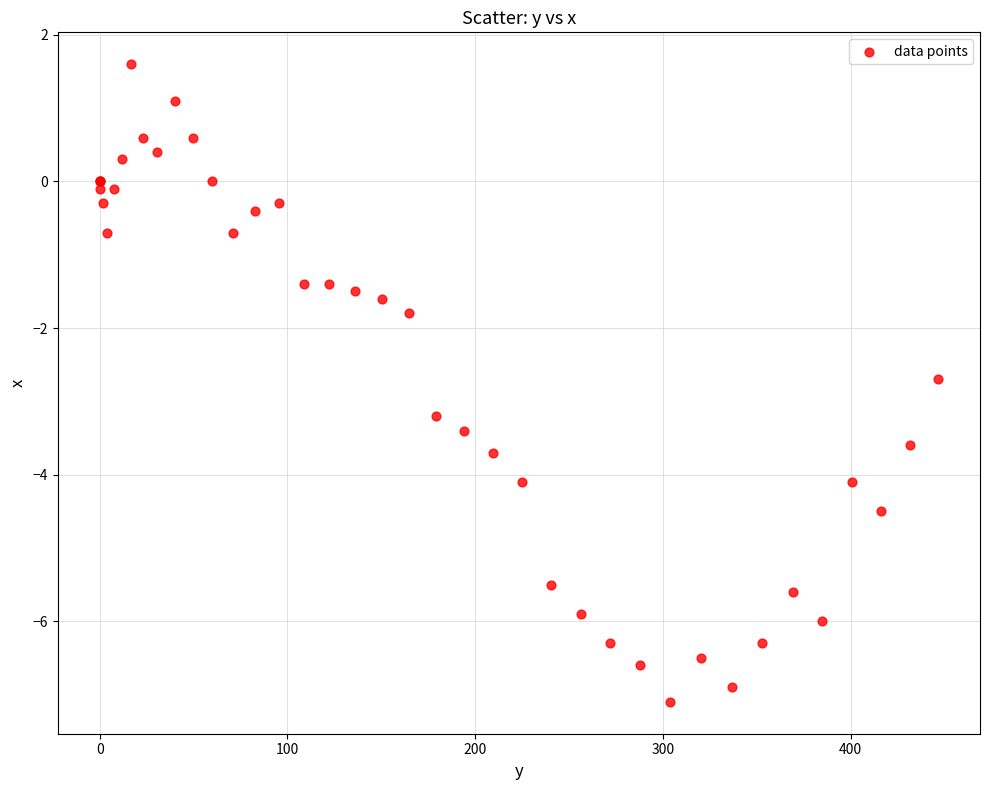

What Y value in the scatter plot is closest to -2?

-1.8